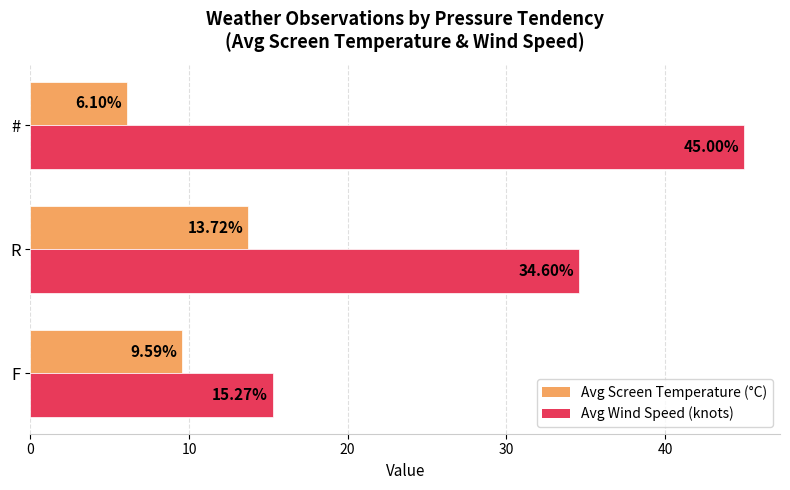

What is the difference between the maximum and minimum values in the Avg Wind Speed (knots) series?

29.7